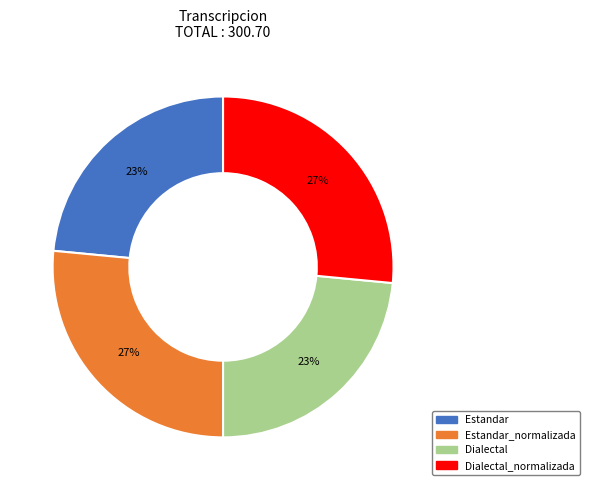

Is it true that Dialectal_normalizada is 18% of the pie?

False